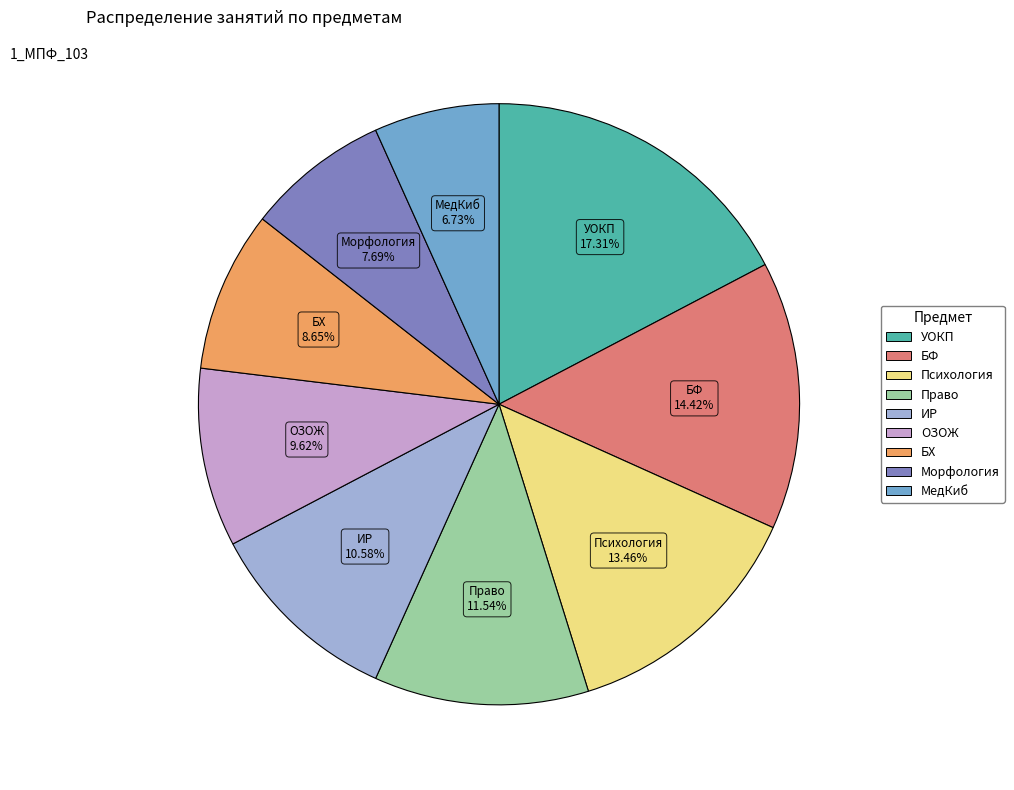

How many slices are in this pie chart?

9